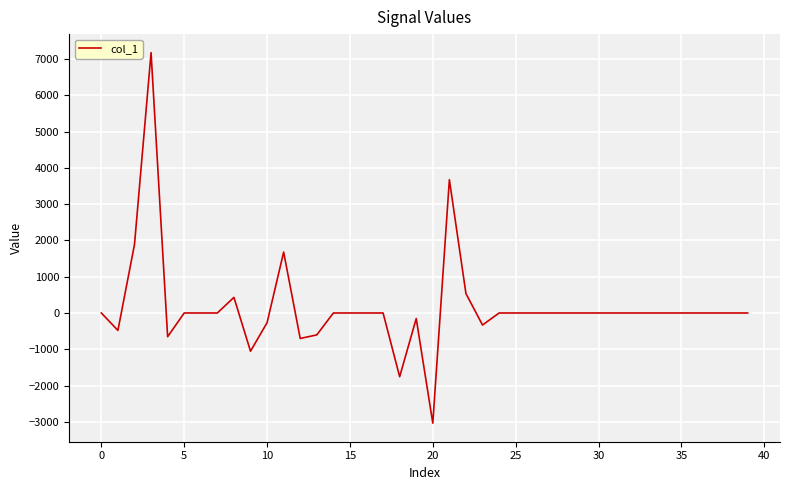

What is the maximum value shown in the chart?

7178.6